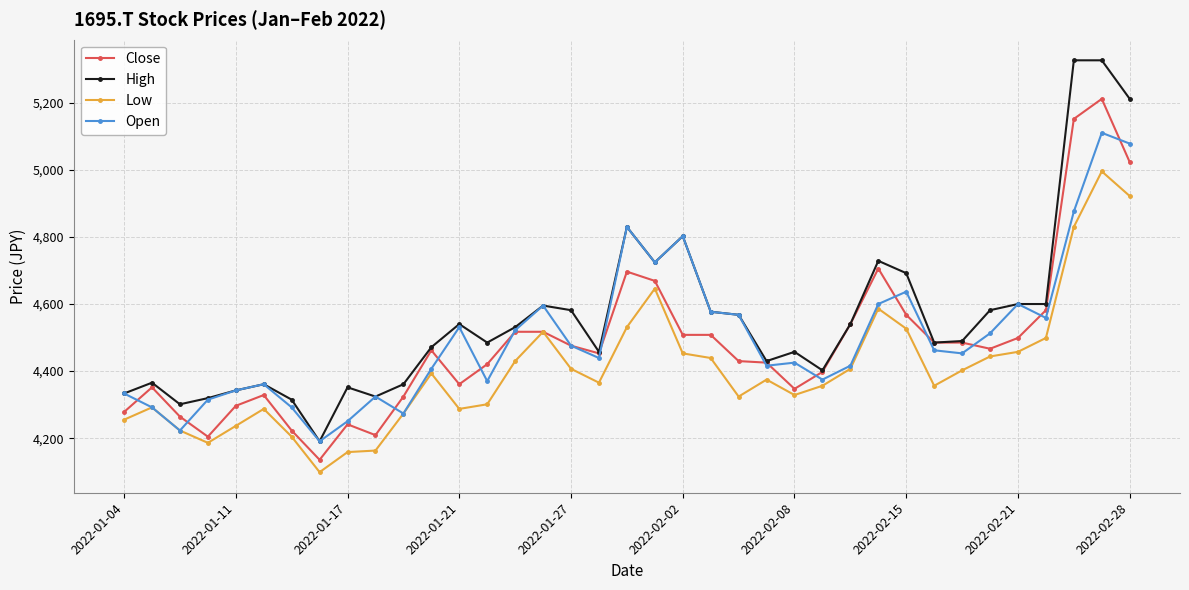

What is the smallest value displayed?

4098.6